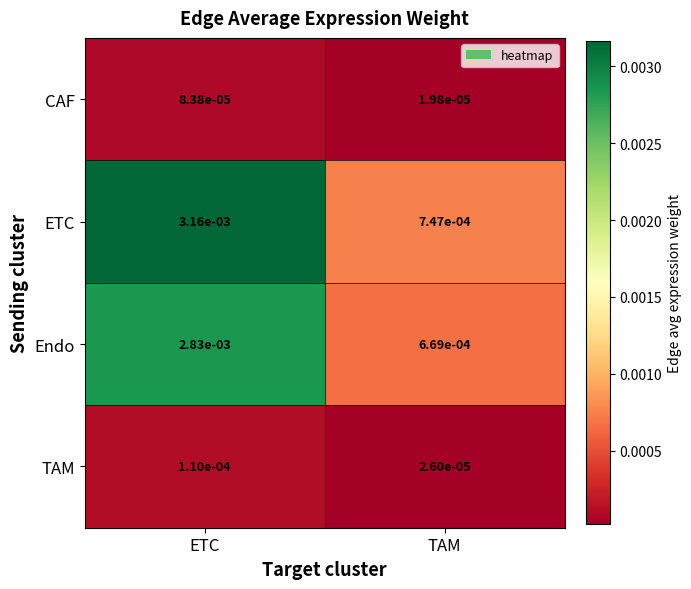

At which label does Endo reach its minimum?

TAM